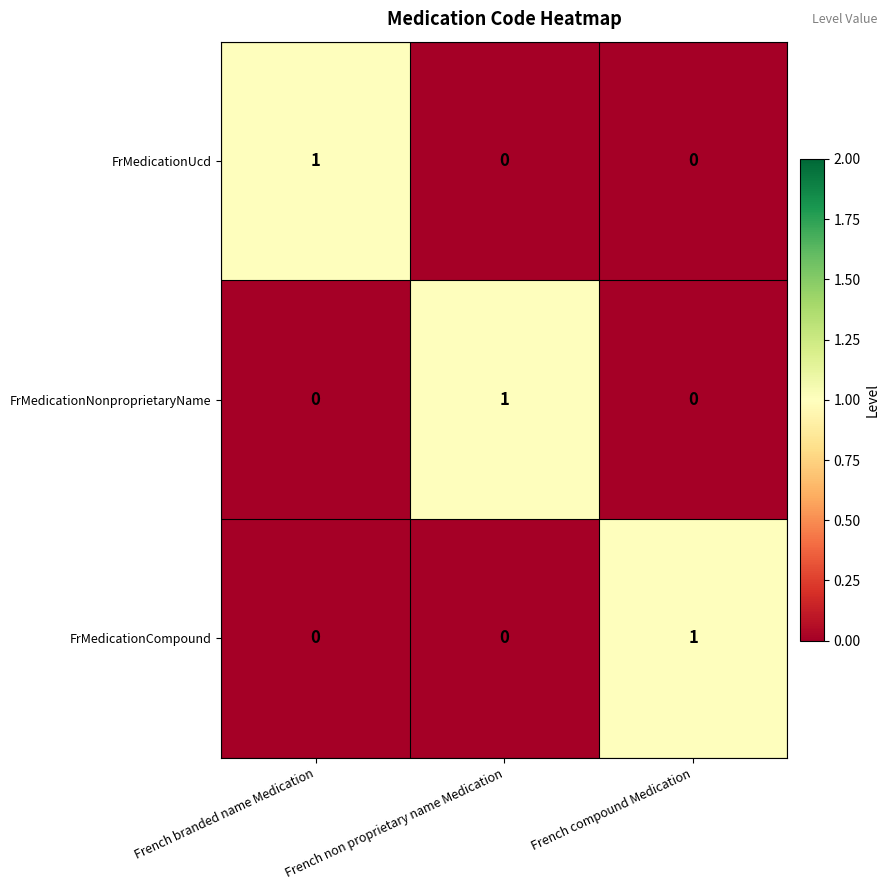

Which category has the highest value in the FrMedicationNonproprietaryName series?

French non proprietary name Medication